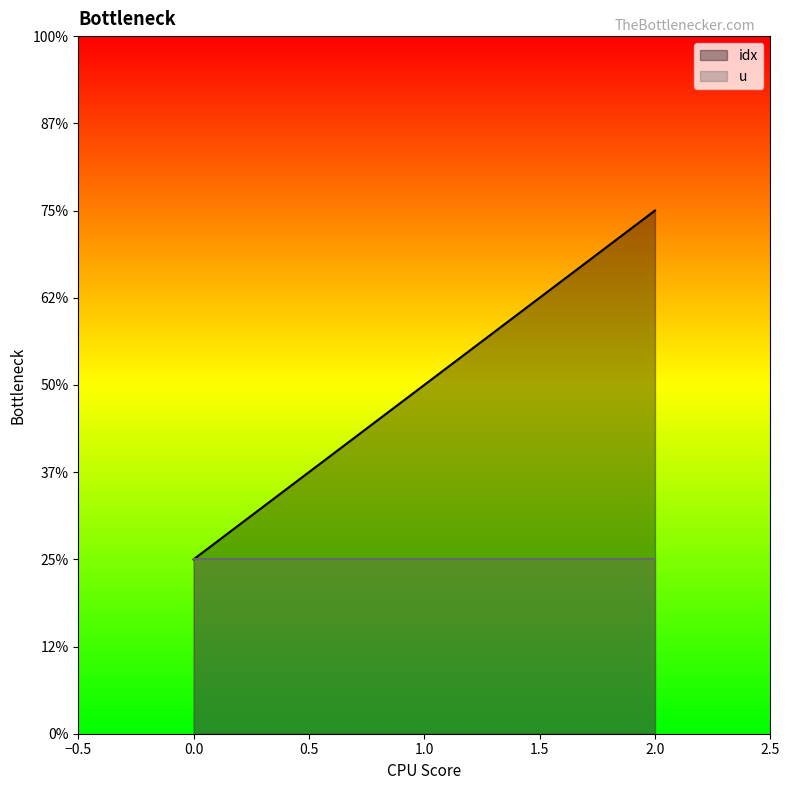

What is the value of the 1st point from the left?

1